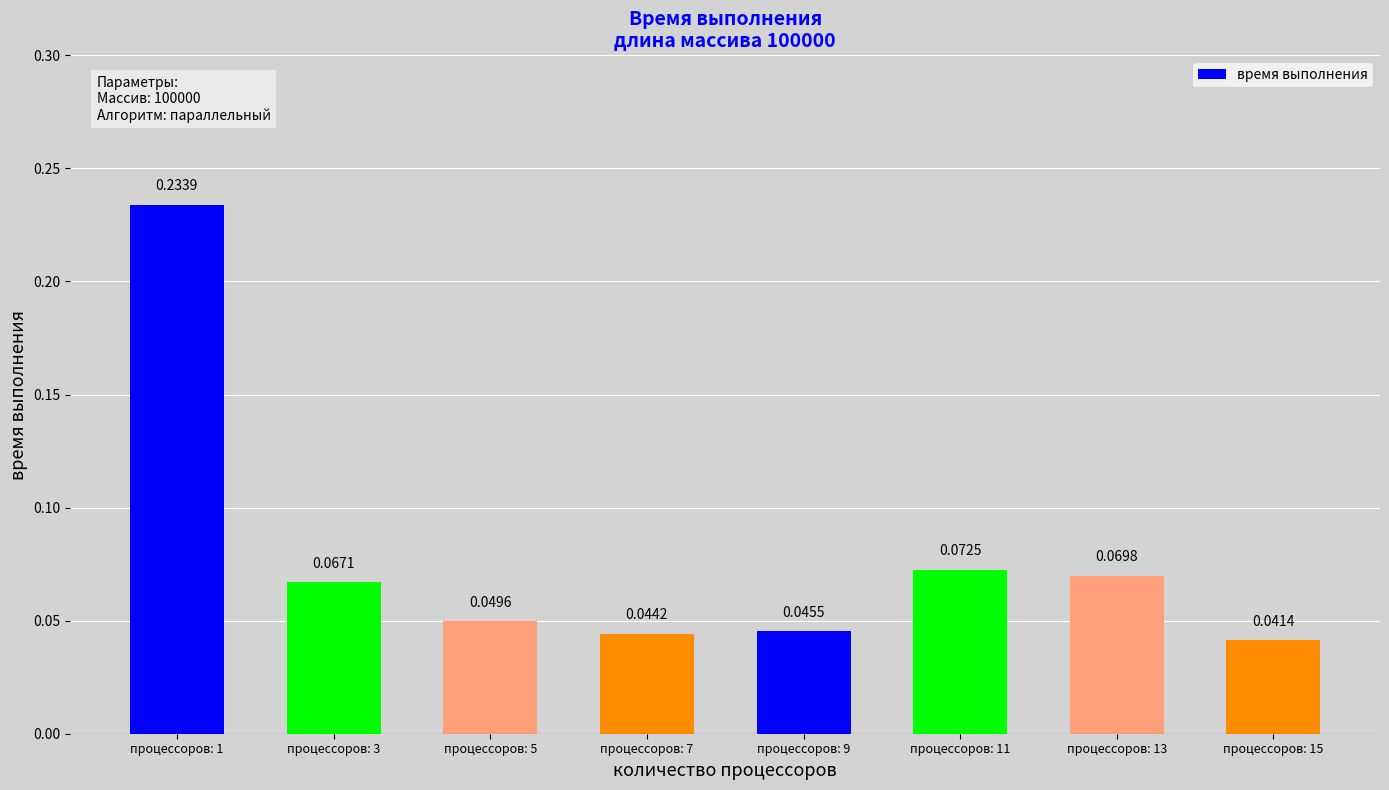

Between процессоров: 3 and процессоров: 13, which is larger?

процессоров: 13